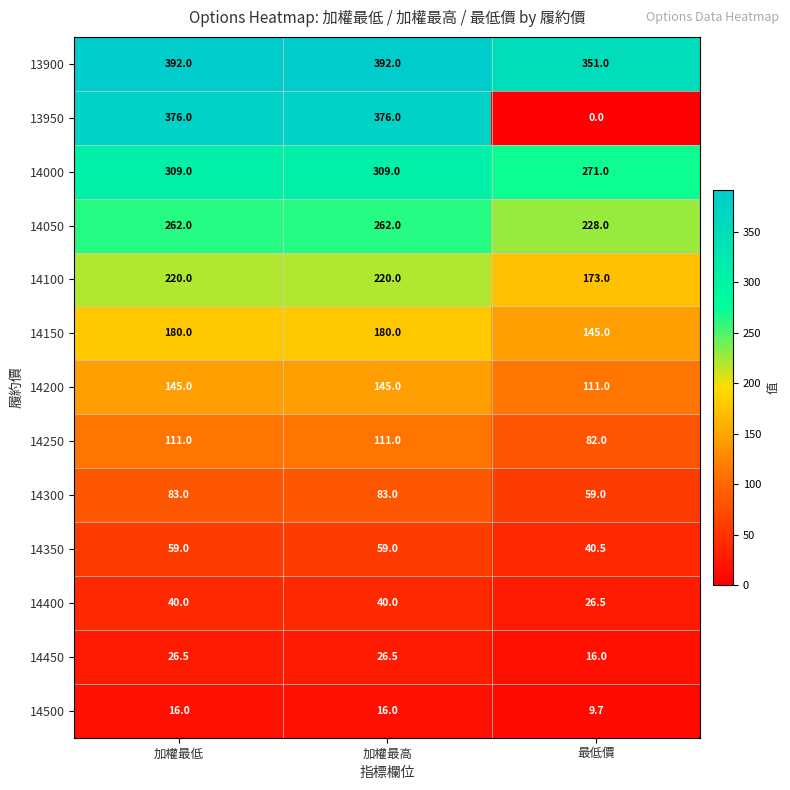

What is the highest value of the 13950 series?

376.0